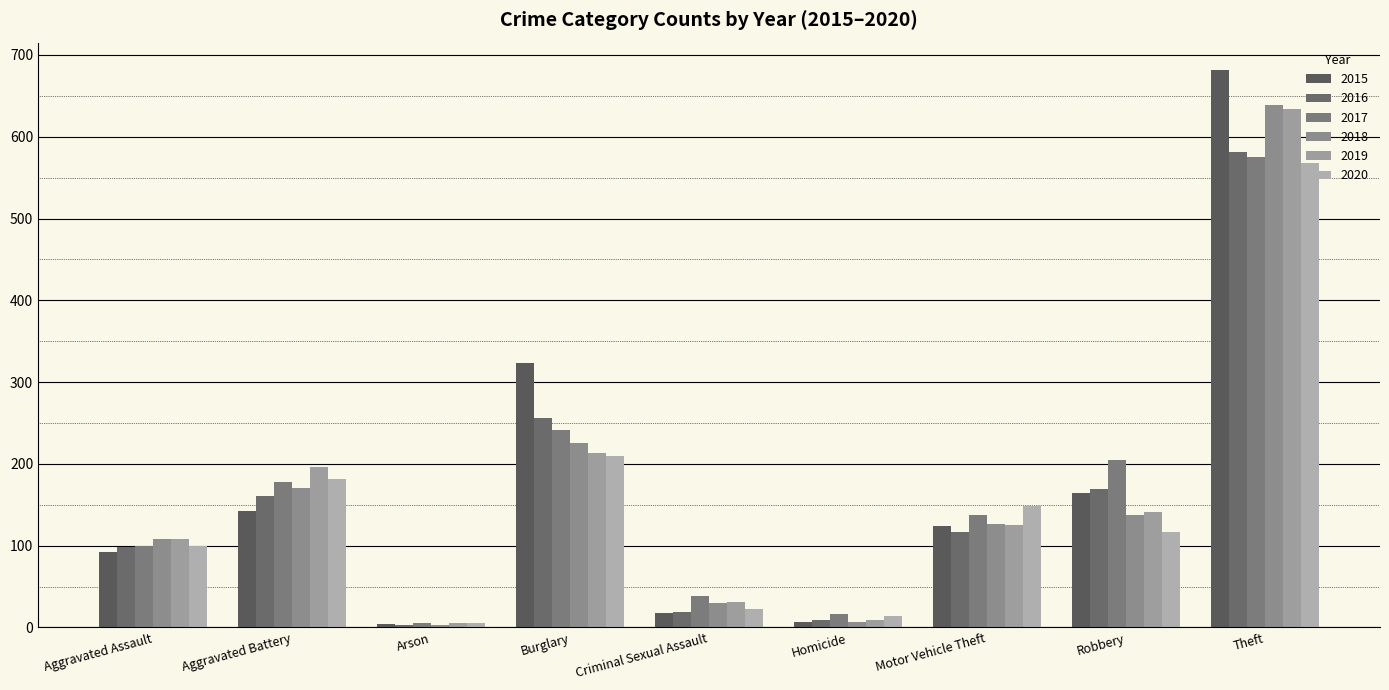

Rank the series at Arson from lowest to highest value.

2016, 2018, 2015, 2017, 2019, 2020